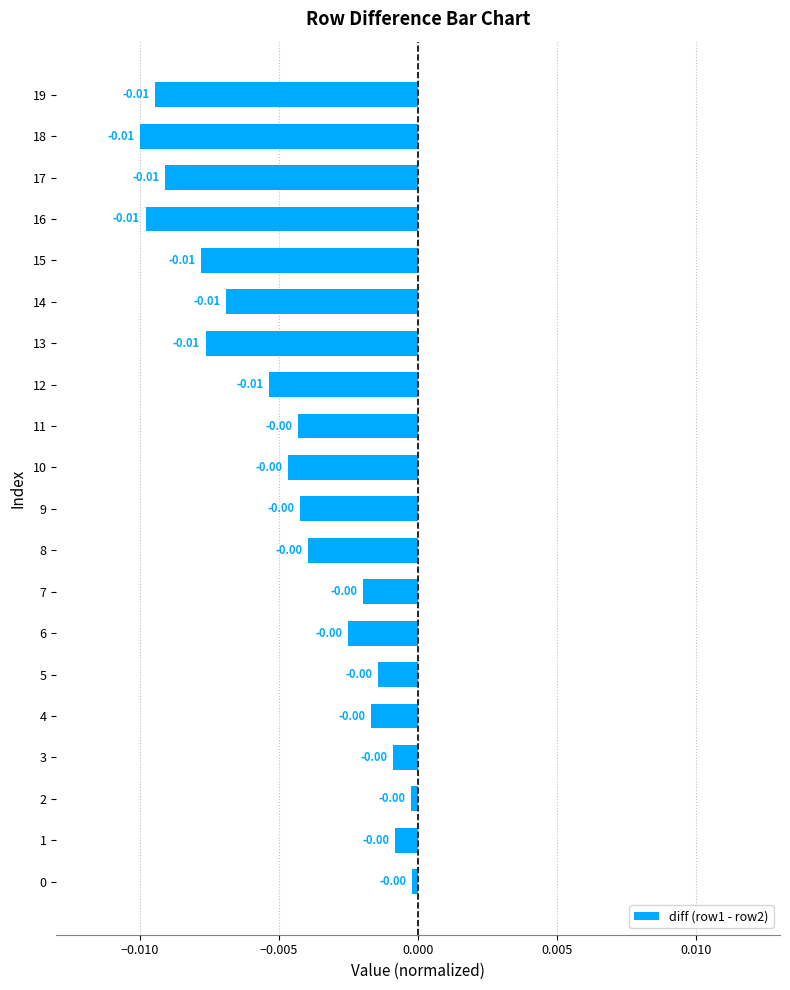

Between 14 and 9, which is larger?

9